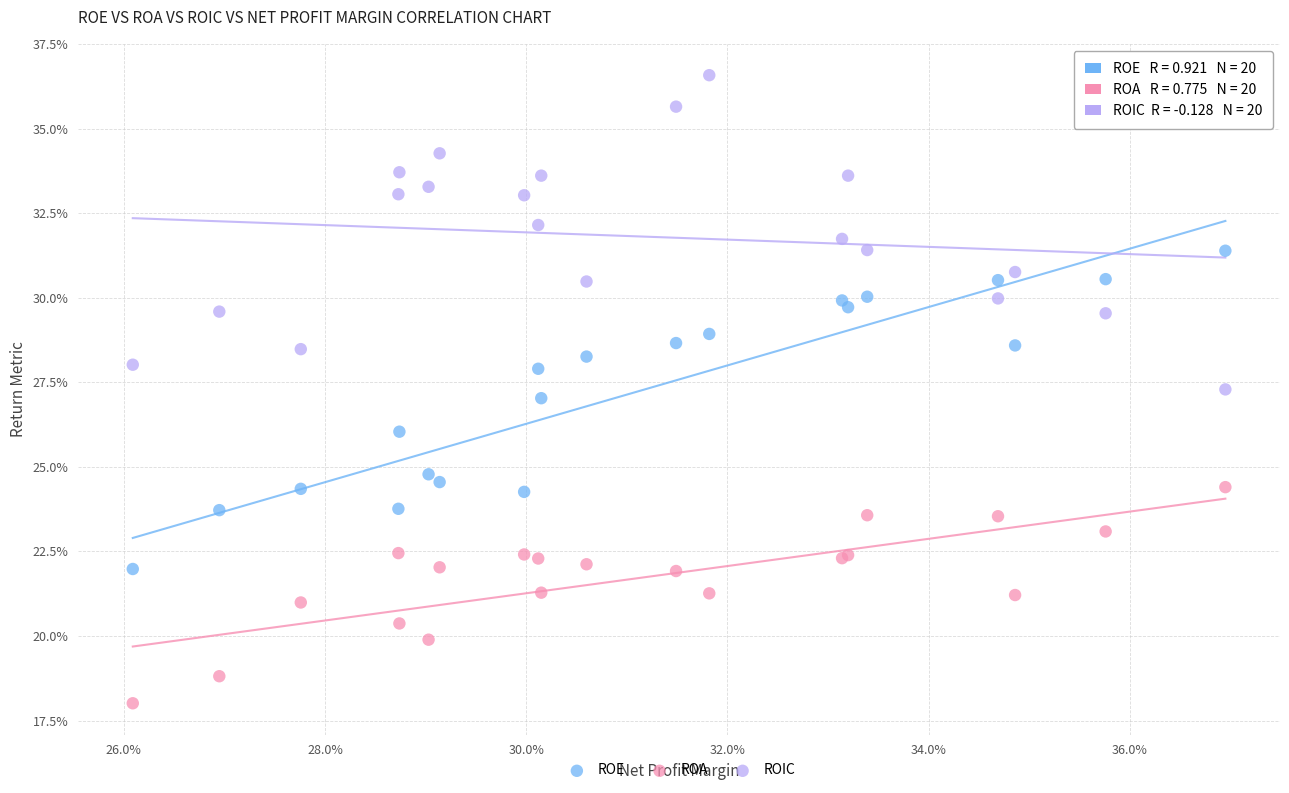

Which series reaches the maximum Y coordinate?

ROIC